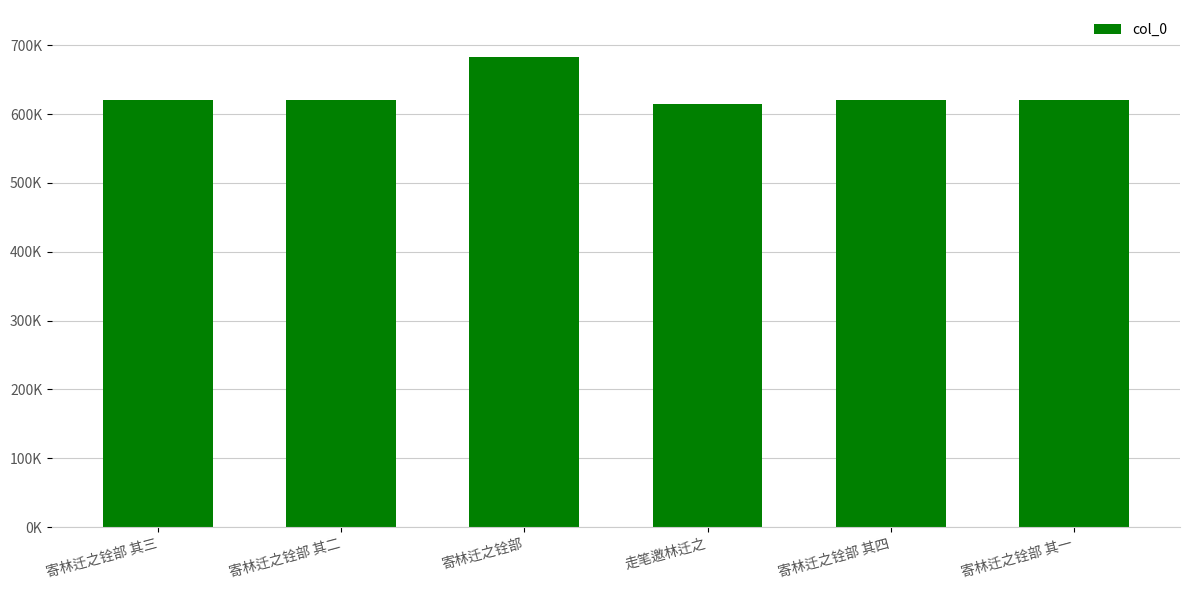

What is the label of the 1st bar from the left?

寄林迁之铨部 其三